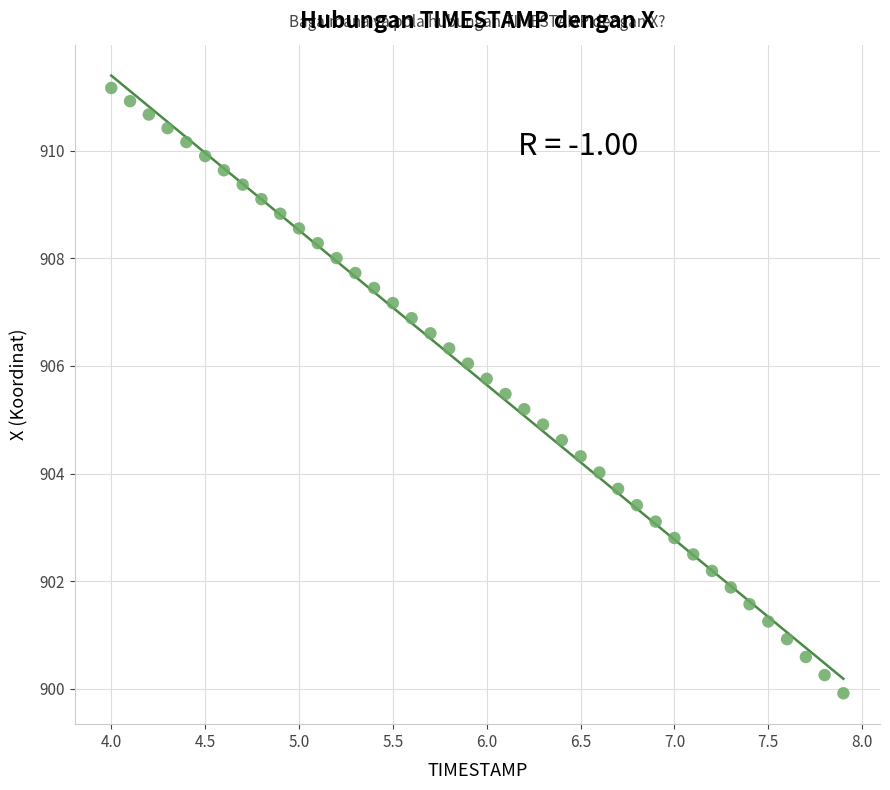

What is the range of X values (max minus min)?

3.9